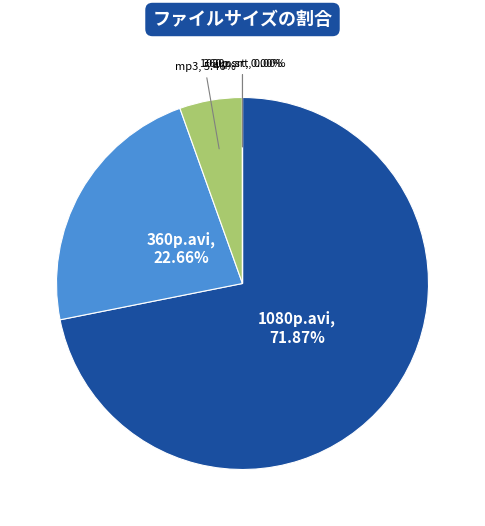

What is the majority slice?

1080p.avi